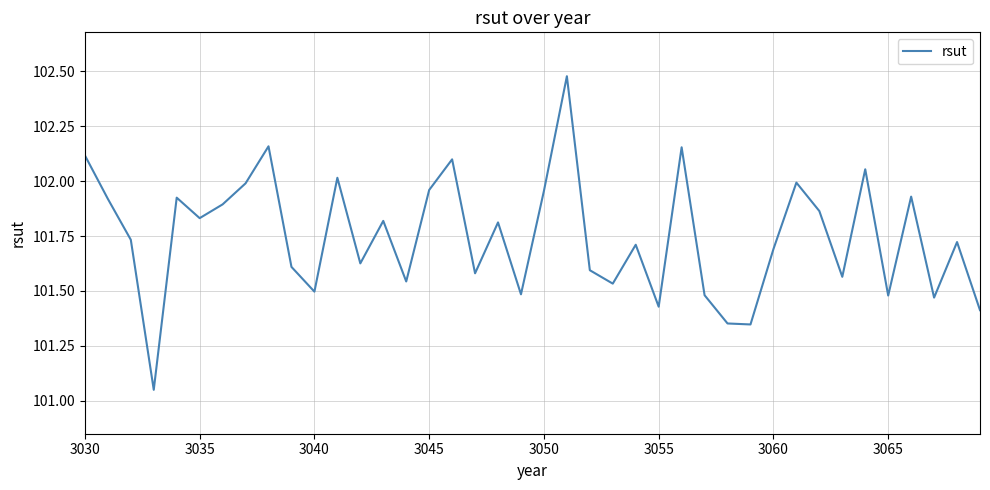

What is the difference between the maximum and second lowest values?

1.1